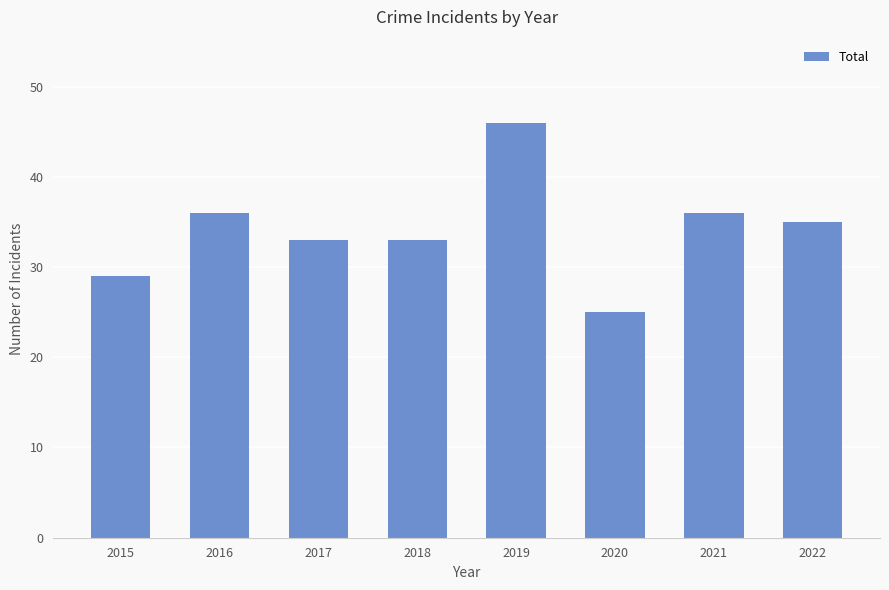

What is the ratio of the value at 2019 to the value at 2022?

1.3